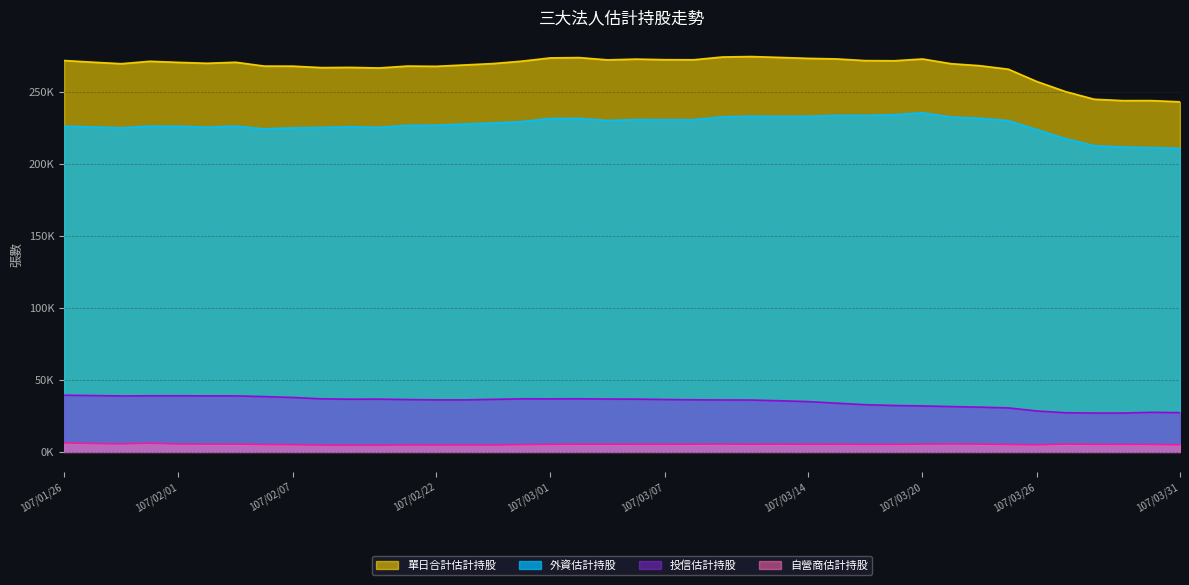

How many categories are shown in the chart?

40